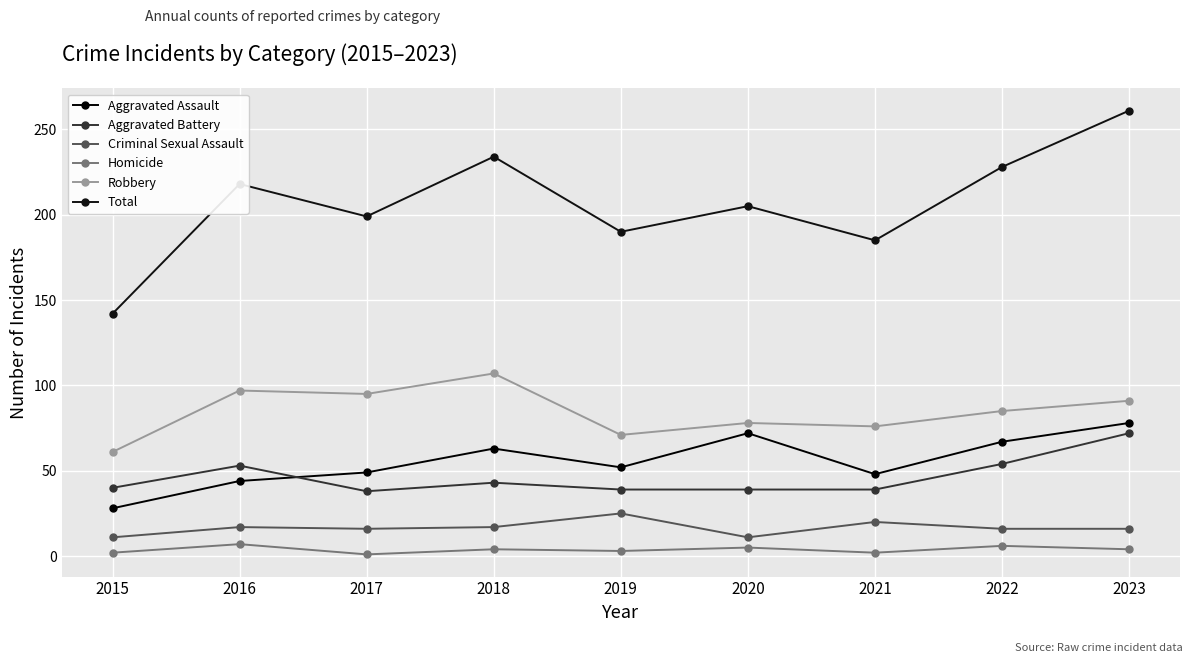

How many series are shown in this chart?

6